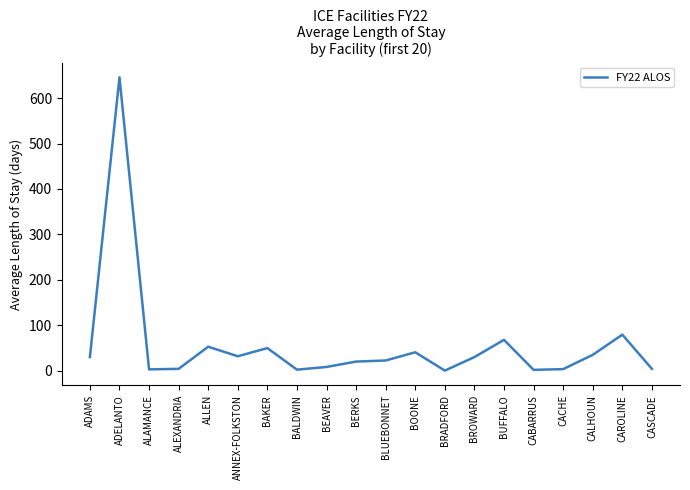

True or false: the data shows 4.0 at ALEXANDRIA.

True